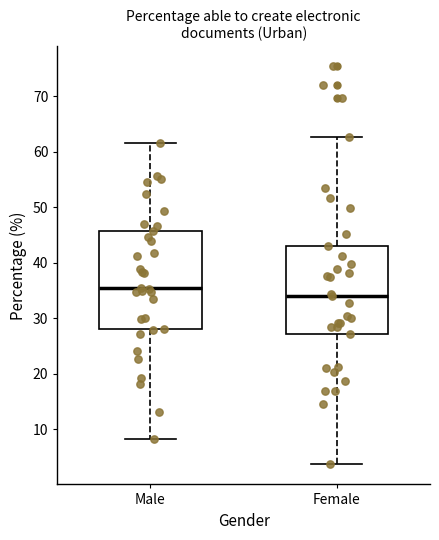

Comparing the boxes themselves (not the whiskers), which one is the tallest?

Male